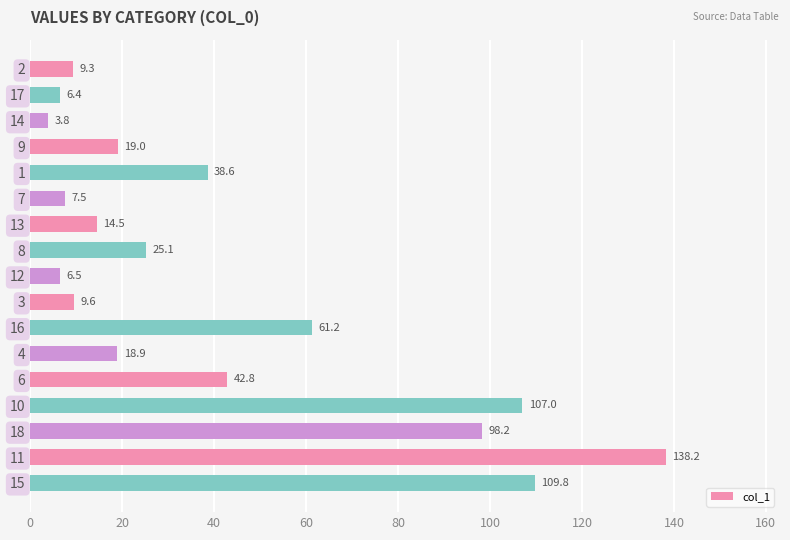

What is the change in value from 9 to 7?

-11.5